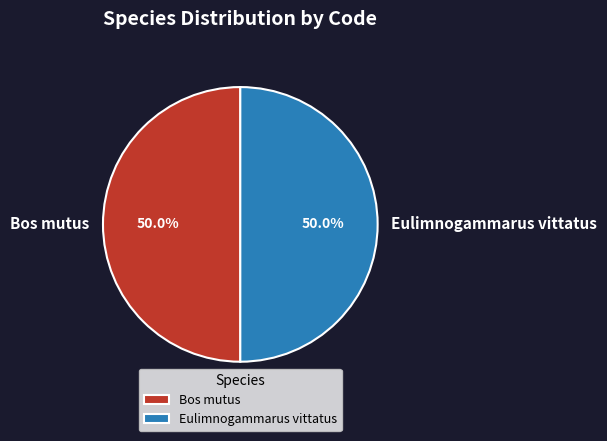

What percentage is NOT represented by Bos mutus?

50.0%